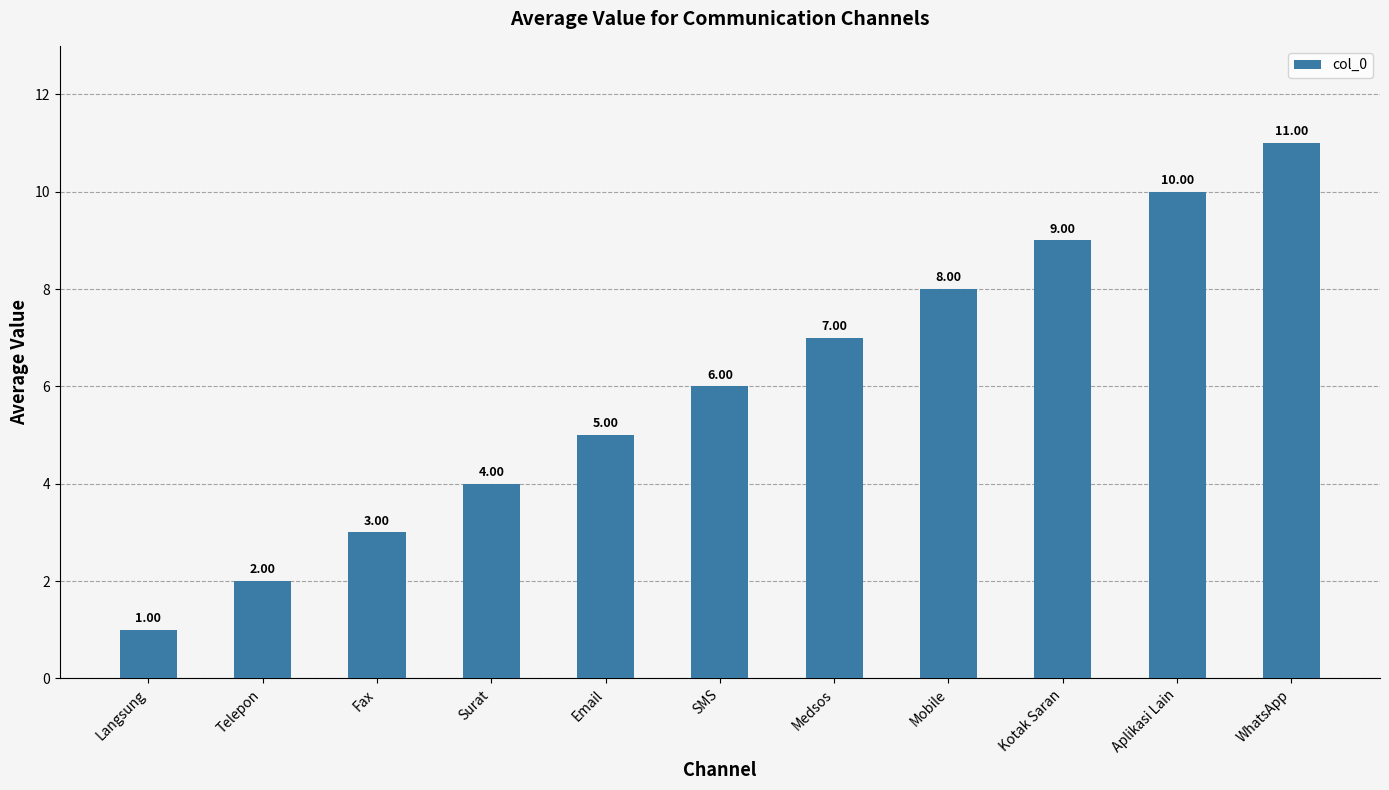

The value at SMS is 9. True or false?

False